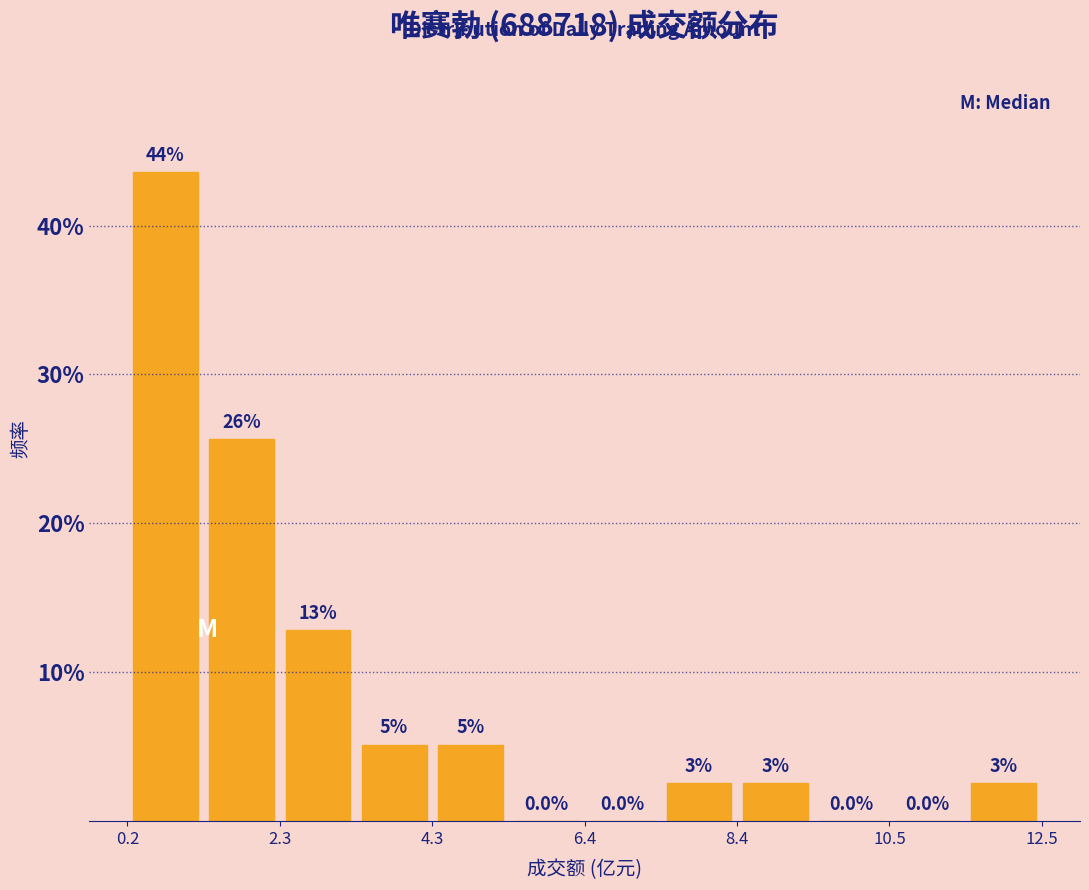

Read against the x-axis, roughly where is the centre of the tallest bar?

1.0